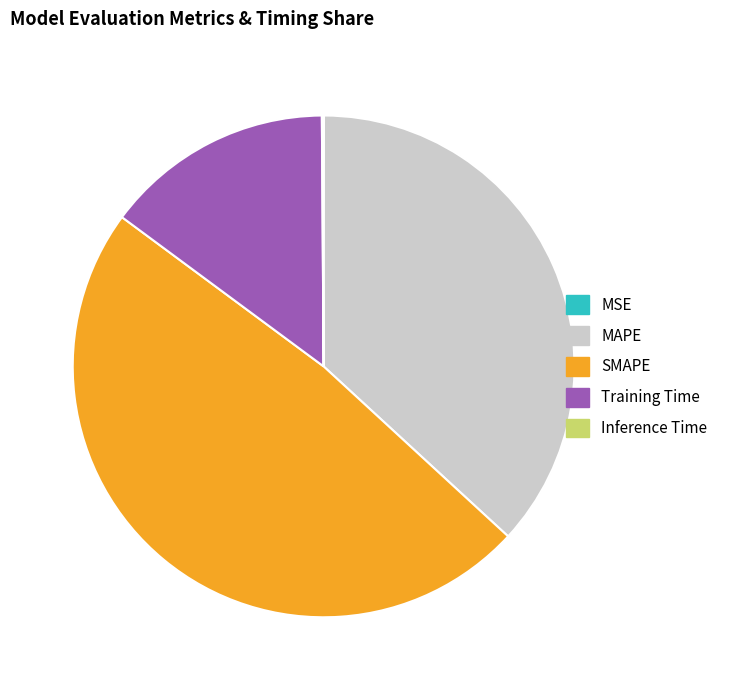

Is MAPE the majority of the pie?

No